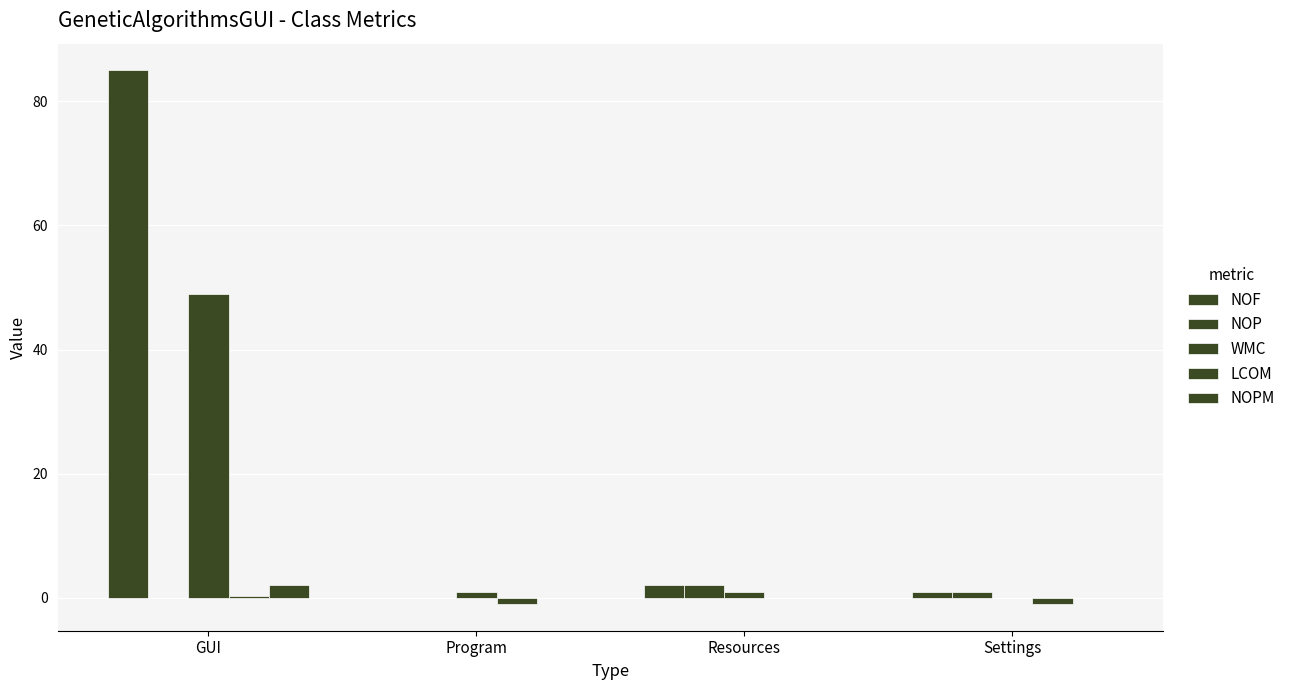

At how many categories does at least one series exceed 30?

1